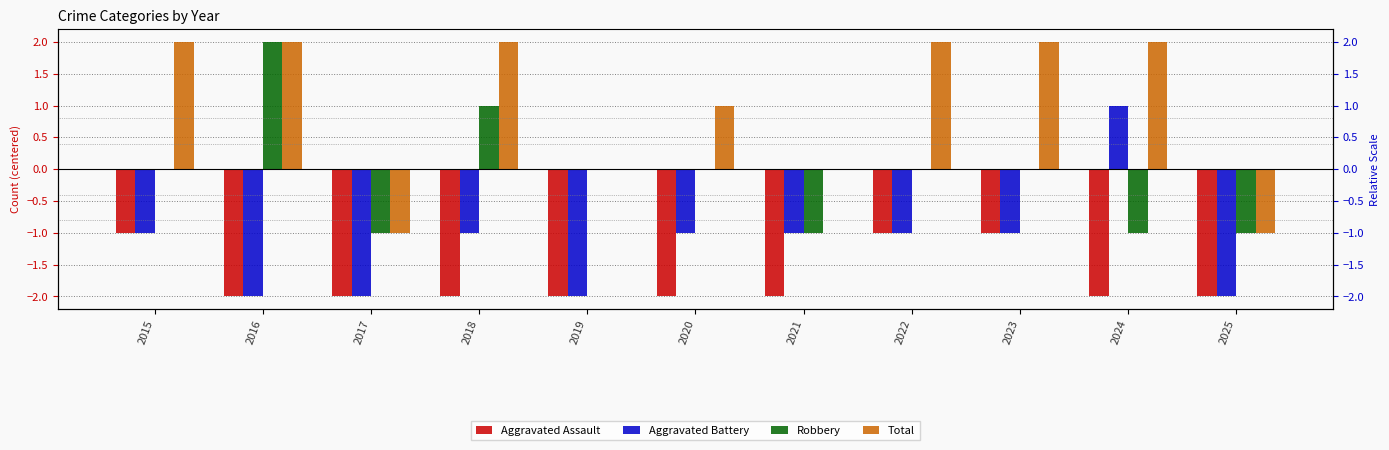

What is the average value of the Aggravated Battery series?

-1